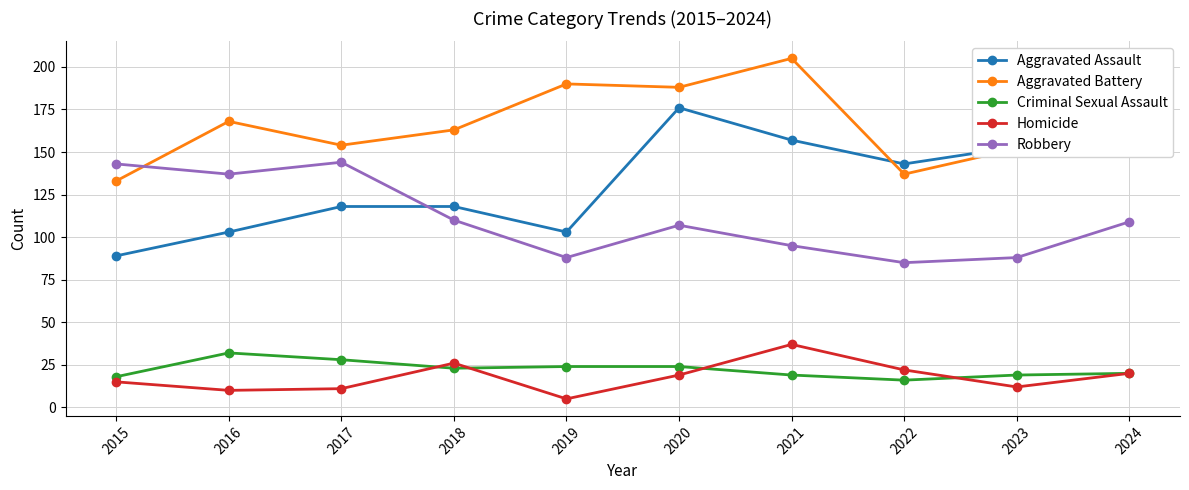

How many values in the Criminal Sexual Assault series are below 23?

5